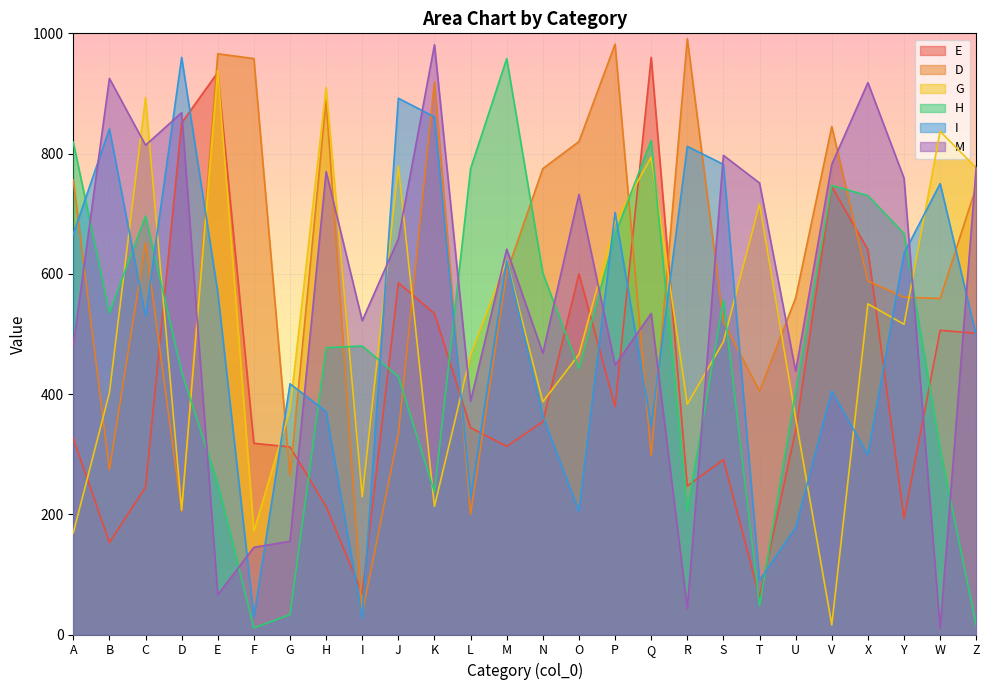

Is it true that D equals 563 at V?

False